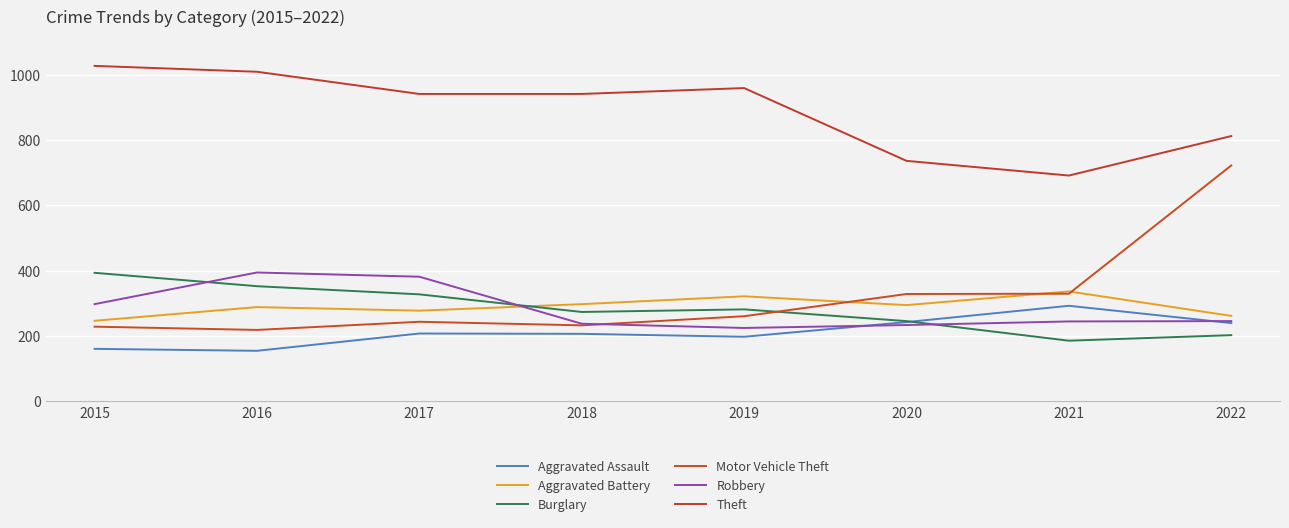

Where does the Robbery series first go above 245?

2015